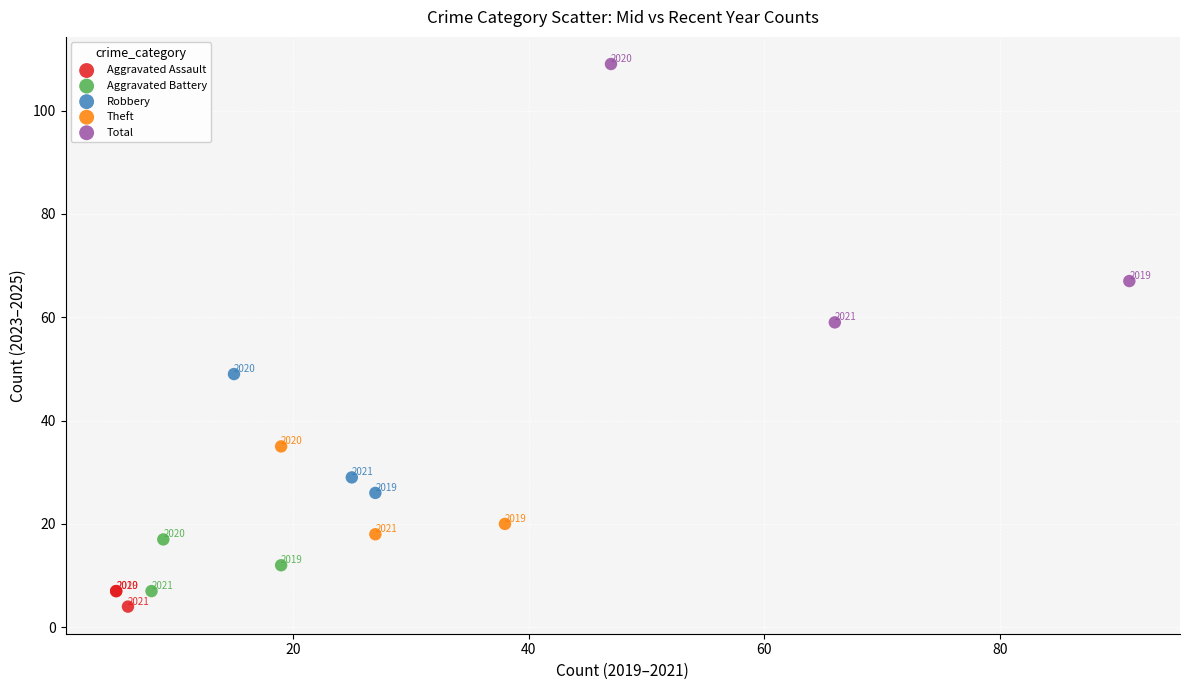

Which series contains the lowest Y value?

Aggravated Assault